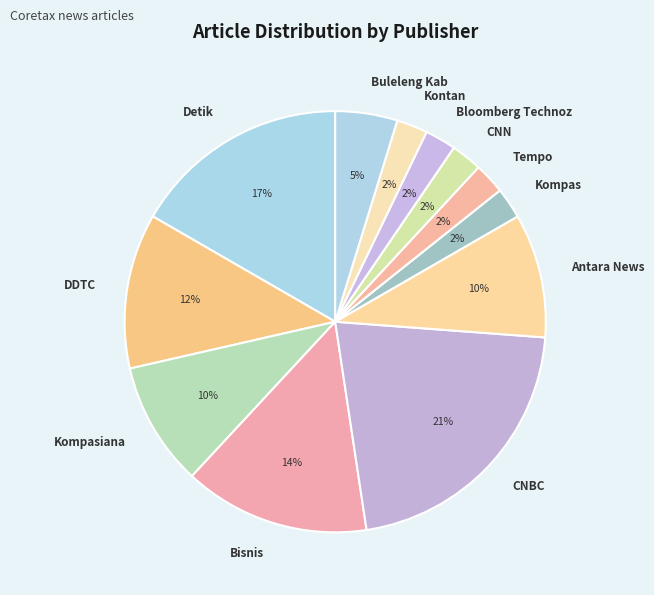

True or false: Tempo accounts for 2% of the total.

True